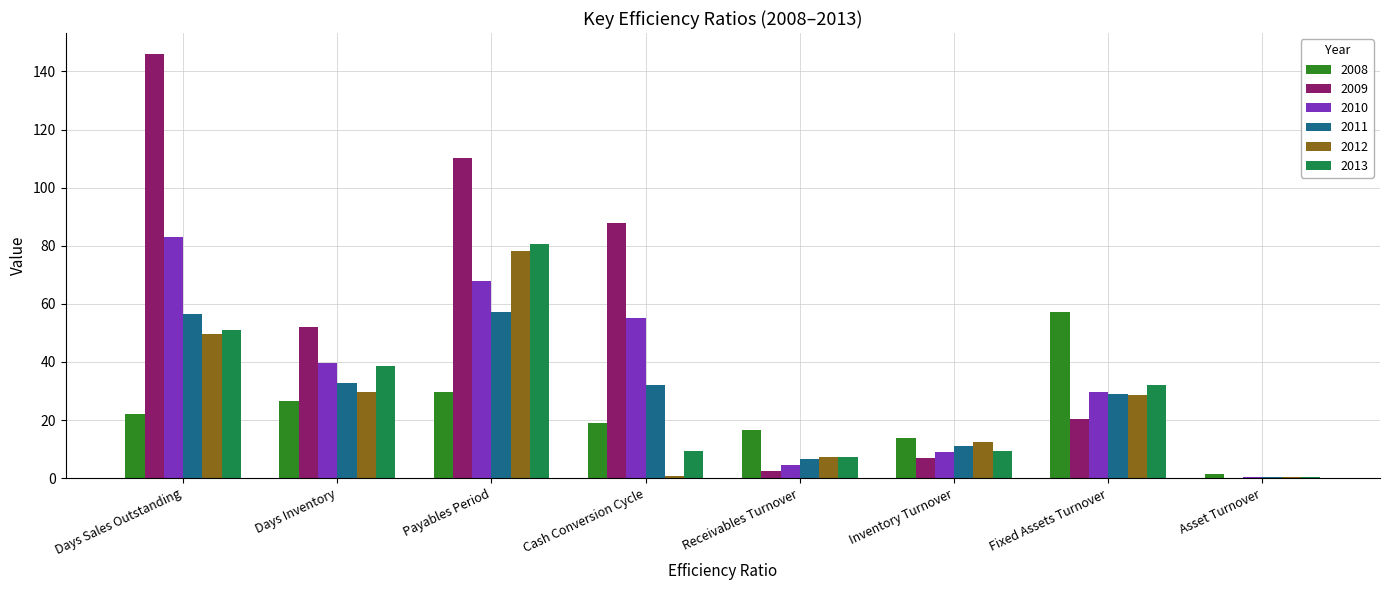

What is the sum of all 2012 values?

206.7